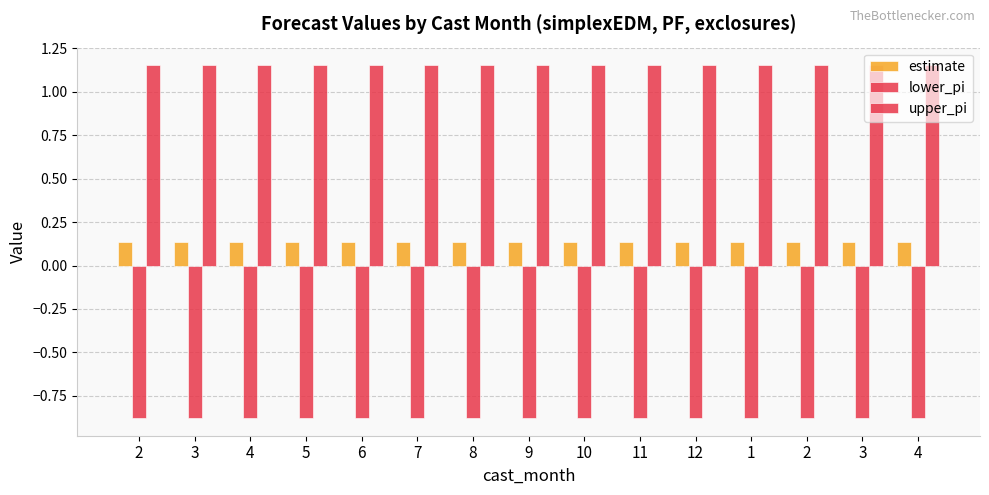

Which series has the largest total across all categories?

upper_pi